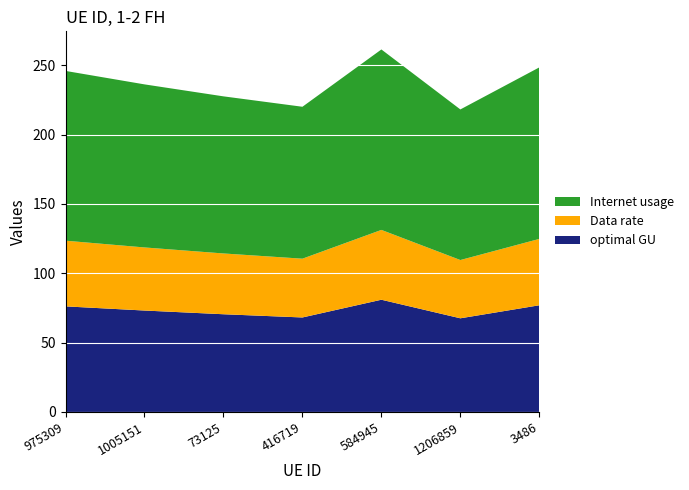

Reading left to right, extract all data points from this chart.

Internet usage: 122.4	117.6	113.3	109.6	130.1	108.6	123.7
Data rate: 47.4	45.5	43.8	42.4	50.3	42.0	47.9
optimal GU: 76.2	73.1	70.5	68.2	80.9	67.6	76.9